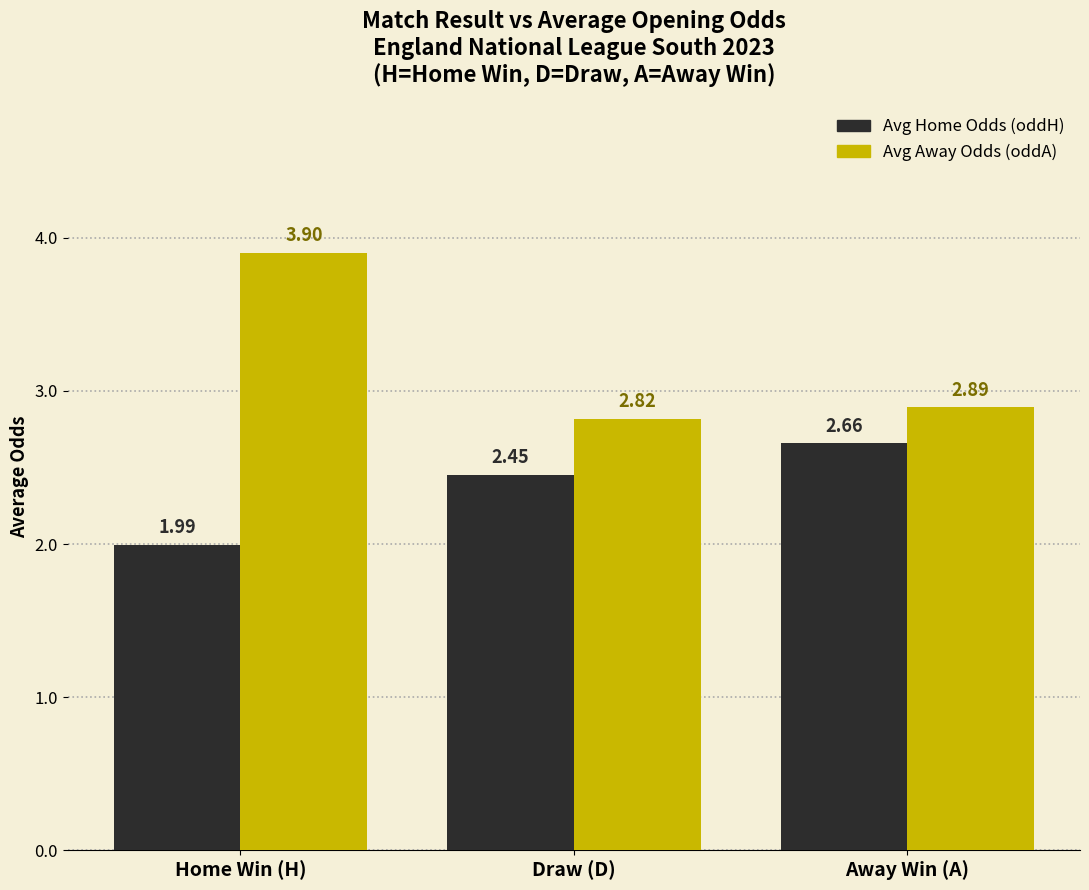

True or false: Avg Home Odds (oddH) has a value of 2.0 at Home Win (H).

True